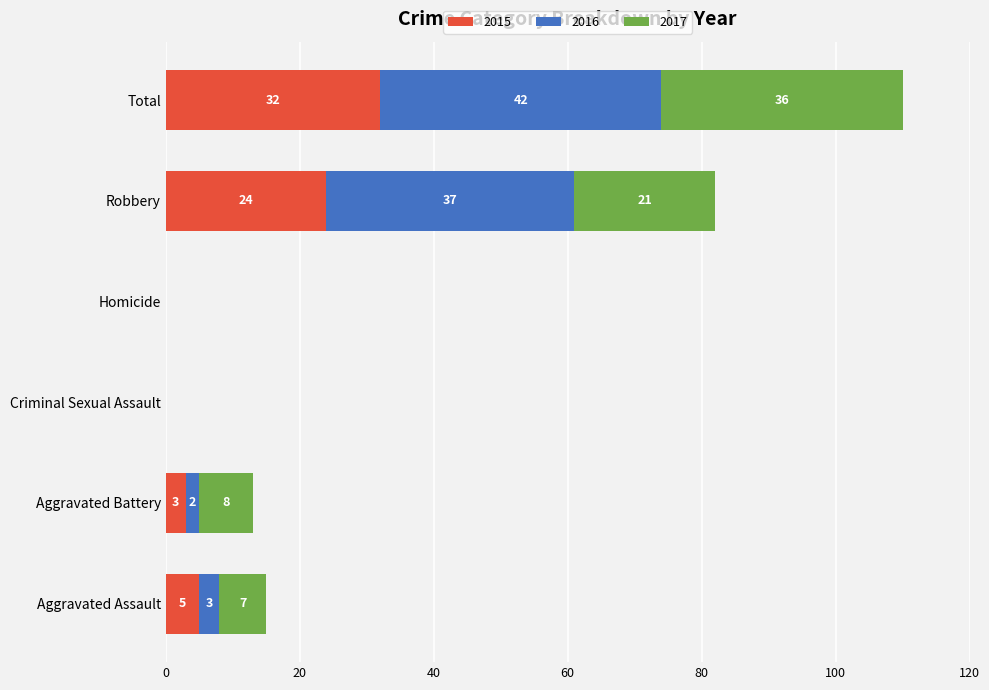

What is the sum of all 2015 values?

64